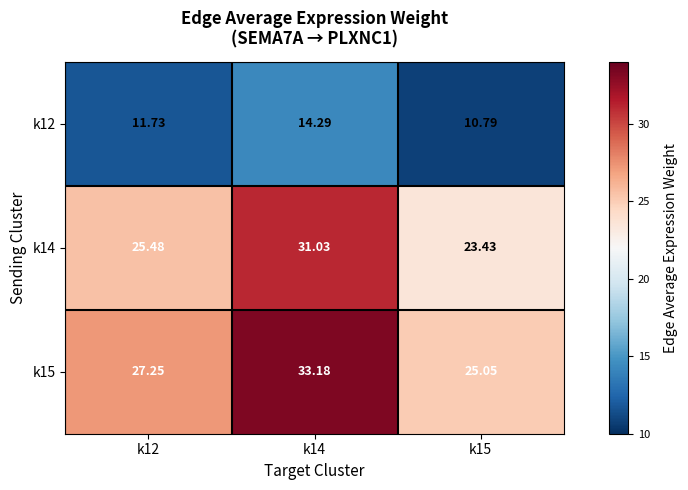

Which series has the largest range (max minus min)?

k15